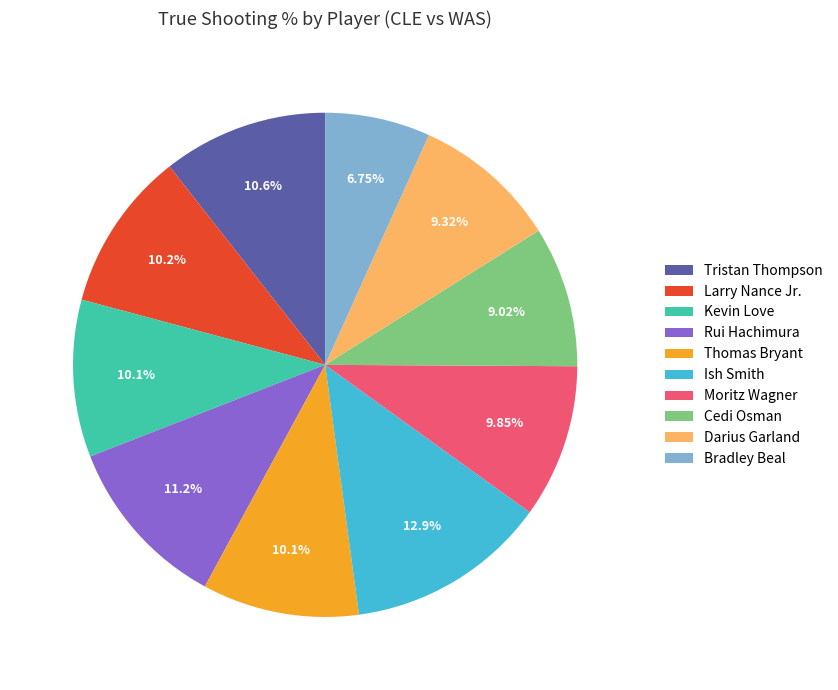

Which has a higher value, Darius Garland or Rui Hachimura?

Rui Hachimura